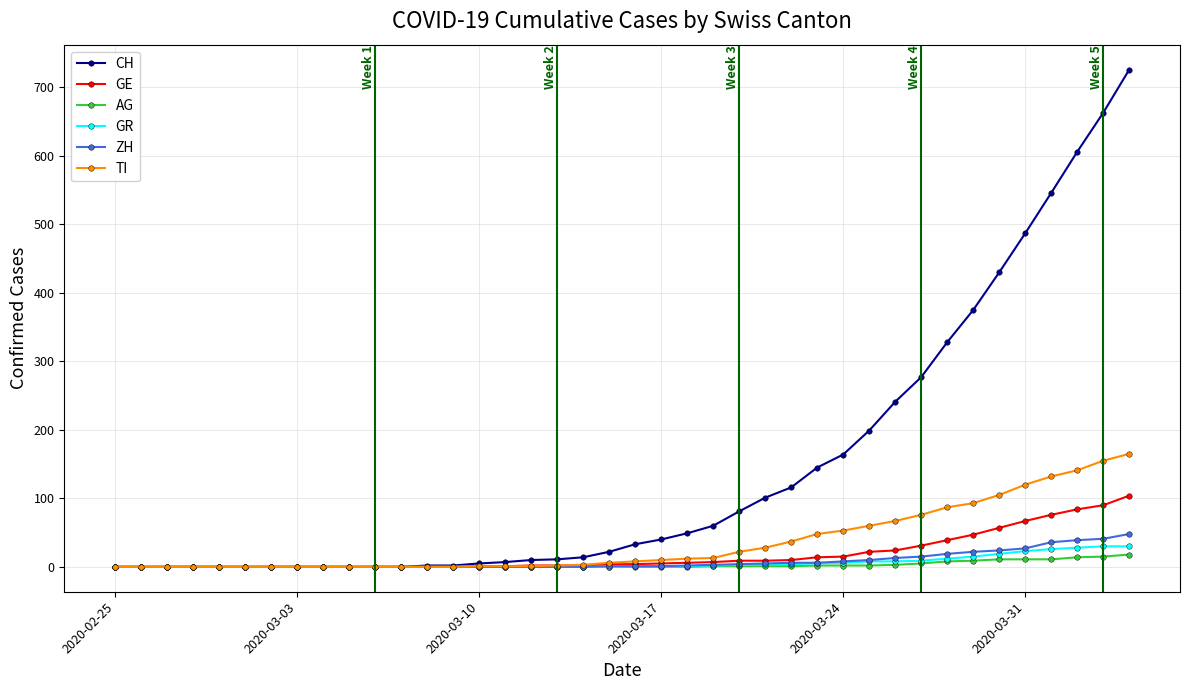

Which series has the widest spread of values?

CH